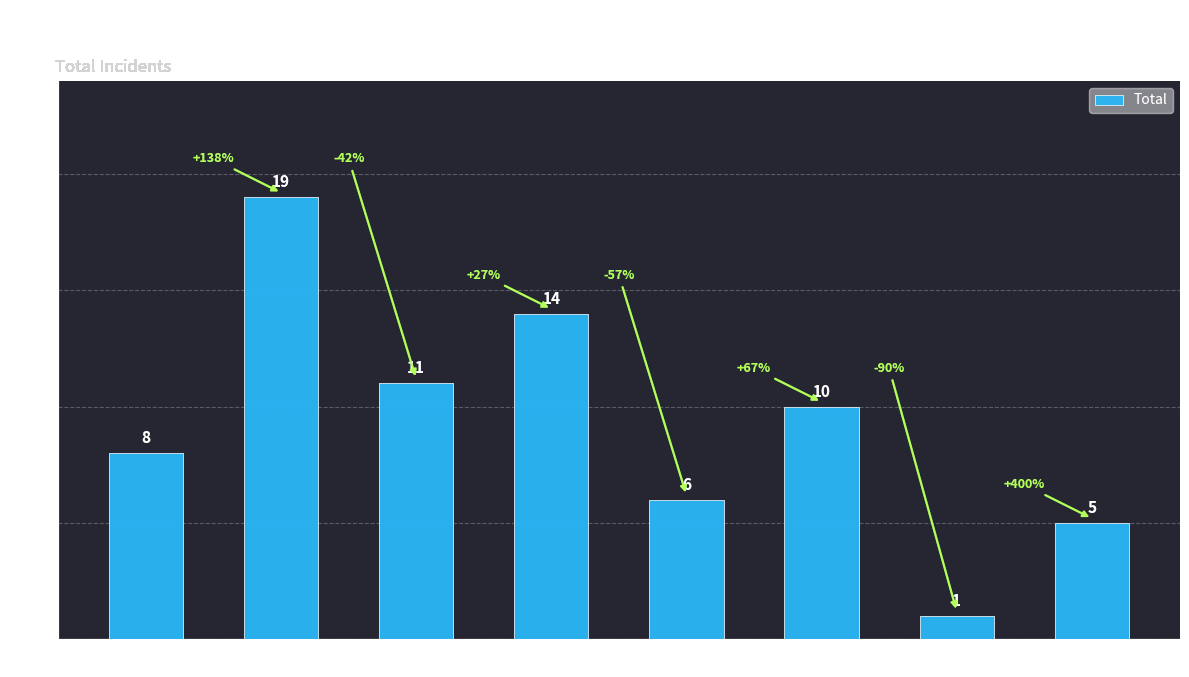

What is the change in value from 2015 to 2021?

-7